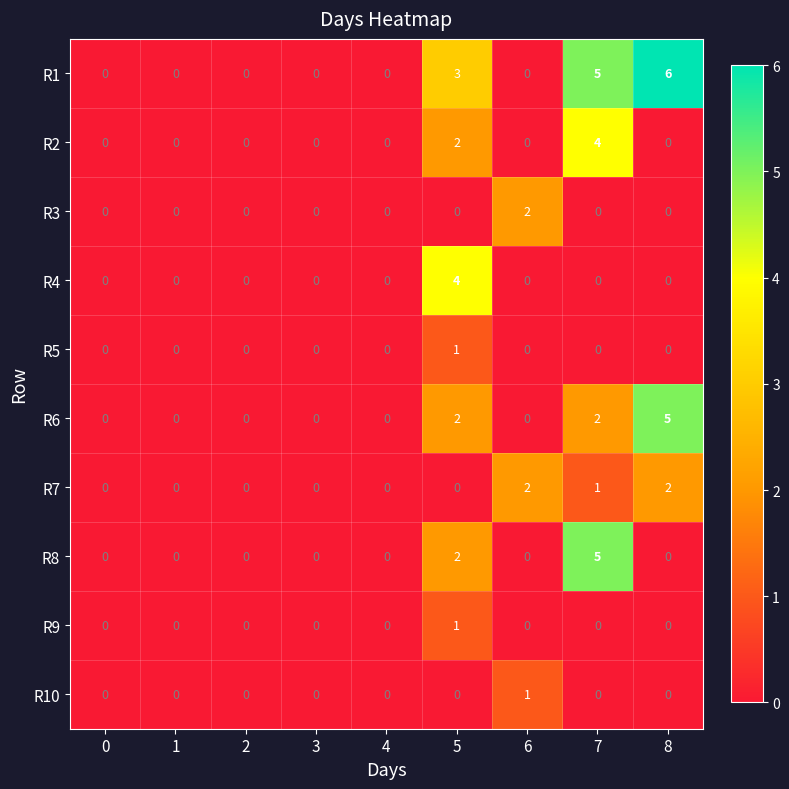

Is it true that R5 equals -1 at 0?

False